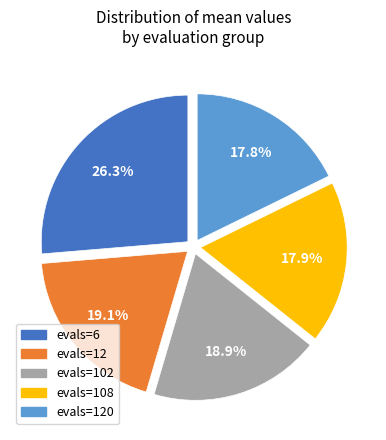

Does any single category account for the majority?

No